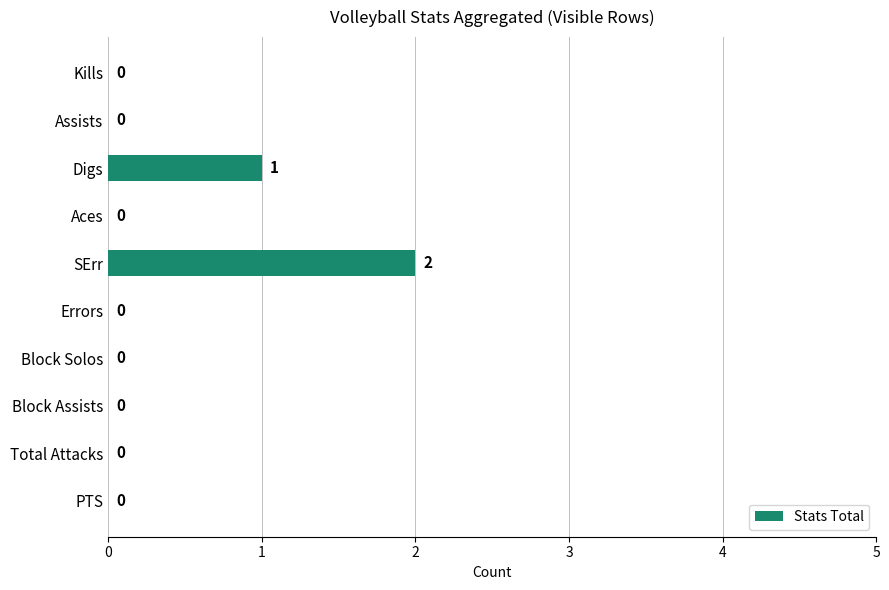

The value at Errors is 0. True or false?

True